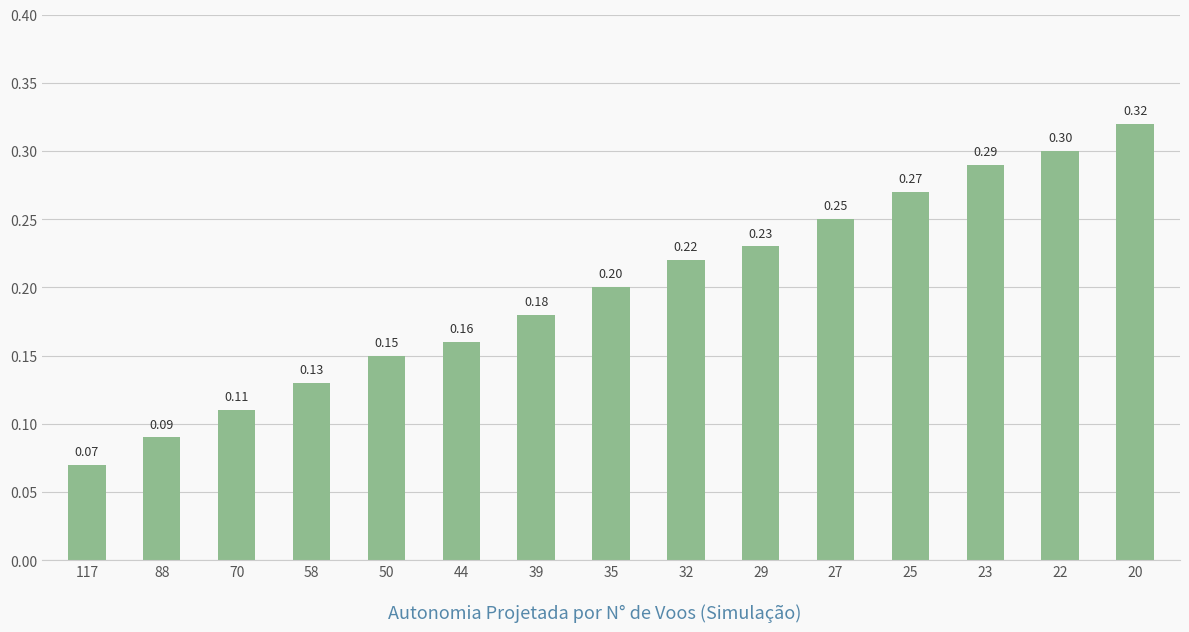

What is the change in value from 58 to 35?

+0.1